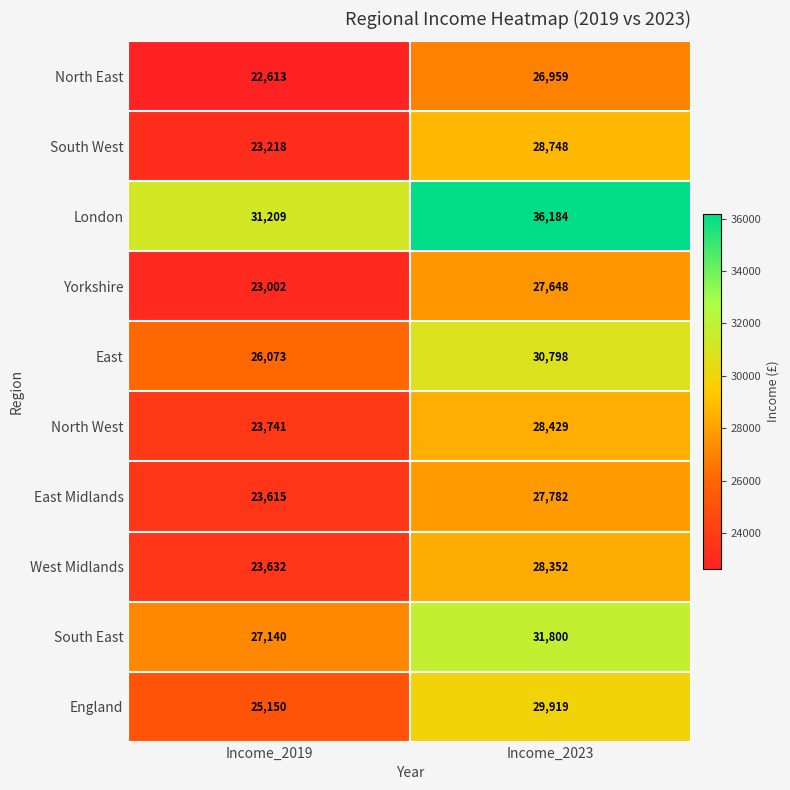

Which series has the largest total across all categories?

London